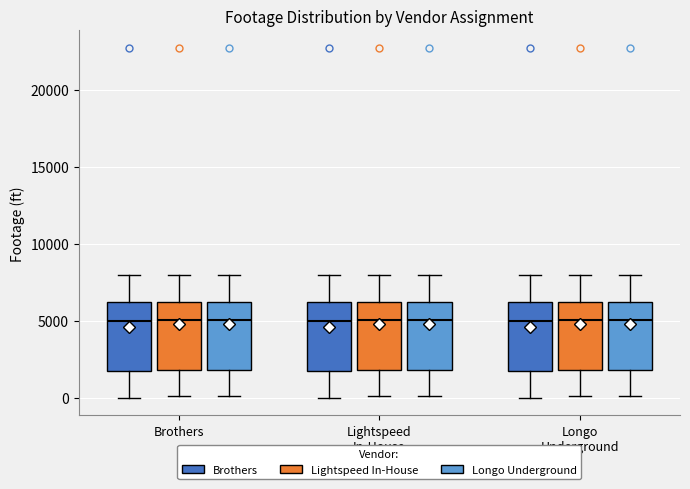

Reading left to right, transcribe this box plot: for each box, give where its median line is, the range the box spans, and where its two whiskers end, as read against the y-axis. The values are not printed on the chart, so give them approximately, as read against the axis.

Brothers (Brothers): median 5000, box 1500 to 6000, whiskers 0 to 8000
Brothers (Lightspeed In-House): median 5000, box 2000 to 6000, whiskers 0 to 8000
Brothers (Longo Underground): median 5000, box 2000 to 6000, whiskers 0 to 8000
Lightspeed In-House (Brothers): median 5000, box 1500 to 6000, whiskers 0 to 8000
Lightspeed In-House (Lightspeed In-House): median 5000, box 2000 to 6000, whiskers 0 to 8000
Lightspeed In-House (Longo Underground): median 5000, box 2000 to 6000, whiskers 0 to 8000
Longo Underground (Brothers): median 5000, box 1500 to 6000, whiskers 0 to 8000
Longo Underground (Lightspeed In-House): median 5000, box 2000 to 6000, whiskers 0 to 8000
Longo Underground (Longo Underground): median 5000, box 2000 to 6000, whiskers 0 to 8000